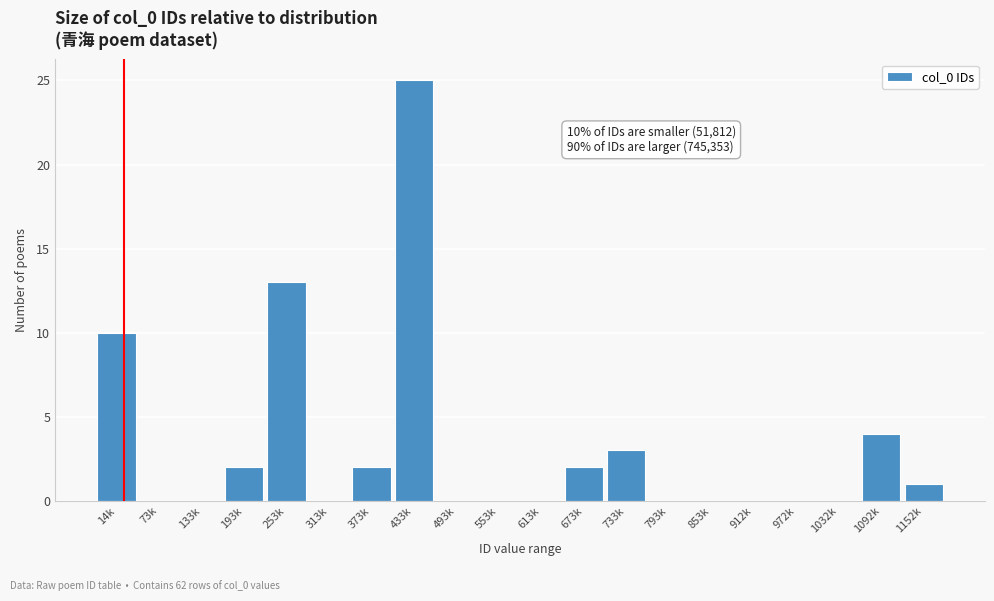

Reading left to right, extract all data points from this chart.

14k=10	73k=0	133k=0	193k=2	253k=13	313k=0	373k=2	433k=25	493k=0	553k=0	613k=0	673k=2	733k=3	793k=0	853k=0	912k=0	972k=0	1032k=0	1092k=4	1152k=1